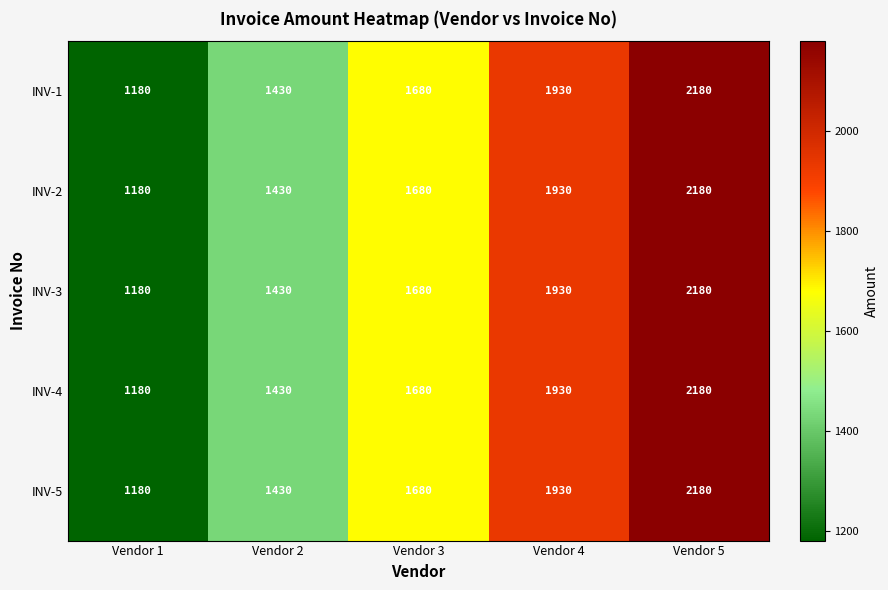

Where is INV-2 nearest to the value 1680?

Vendor 3